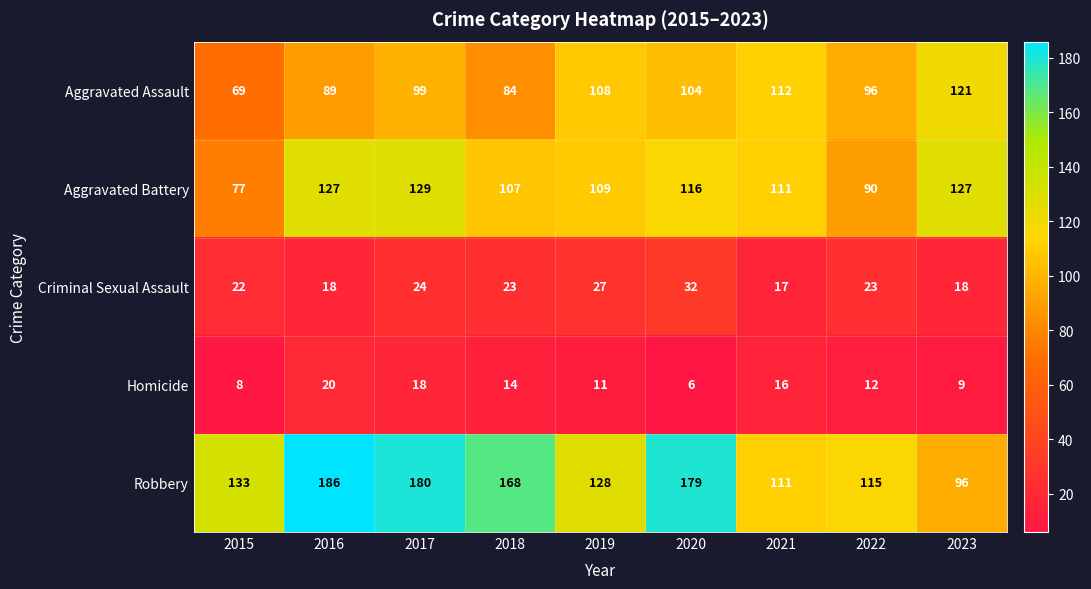

At which category does the chart reach its peak across all series?

2016